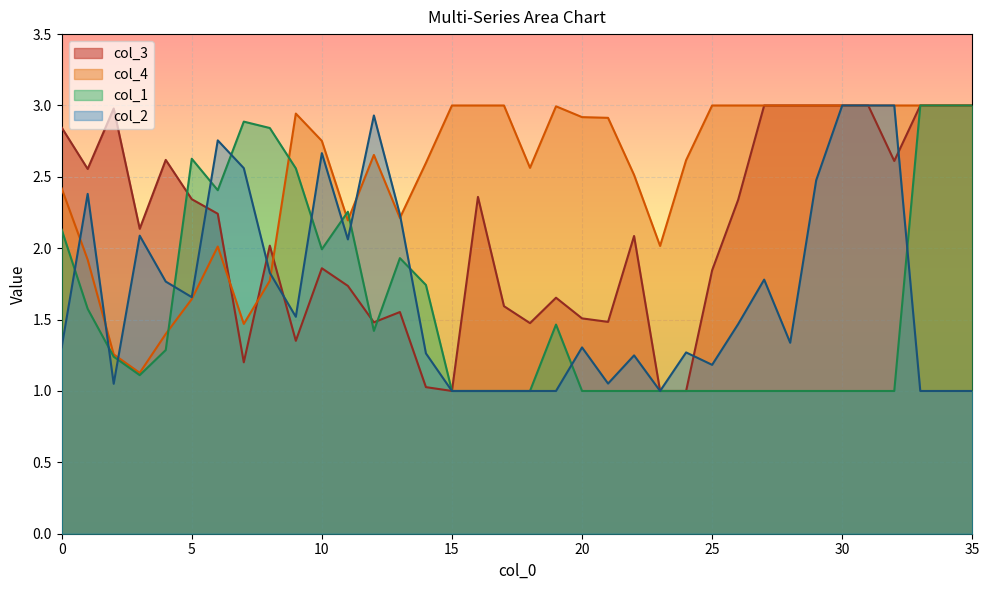

Reading right to left, extract all data points from this chart.

col_3: 3.0	3.0	3.0	2.6	3.0	3.0	3.0	3.0	3.0	2.3	1.8	1.0	1.0	2.1	1.5	1.5	1.7	1.5	1.6	2.4	1.0	1.0	1.6	1.5	1.7	1.9	1.4	2.0	1.2	2.2	2.3	2.6	2.1	3.0	2.6	2.8
col_4: 3.0	3.0	3.0	3.0	3.0	3.0	3.0	3.0	3.0	3.0	3.0	2.6	2.0	2.5	2.9	2.9	3.0	2.6	3.0	3.0	3.0	2.6	2.2	2.7	2.2	2.8	2.9	1.8	1.5	2.0	1.6	1.4	1.1	1.3	1.9	2.4
col_1: 3.0	3.0	3.0	1.0	1.0	1.0	1.0	1.0	1.0	1.0	1.0	1.0	1.0	1.0	1.0	1.0	1.5	1.0	1.0	1.0	1.0	1.7	1.9	1.4	2.3	2.0	2.6	2.8	2.9	2.4	2.6	1.3	1.1	1.2	1.6	2.1
col_2: 1.0	1.0	1.0	3.0	3.0	3.0	2.5	1.3	1.8	1.5	1.2	1.3	1.0	1.2	1.1	1.3	1.0	1.0	1.0	1.0	1.0	1.3	2.2	2.9	2.1	2.7	1.5	1.8	2.6	2.8	1.7	1.8	2.1	1.1	2.4	1.3